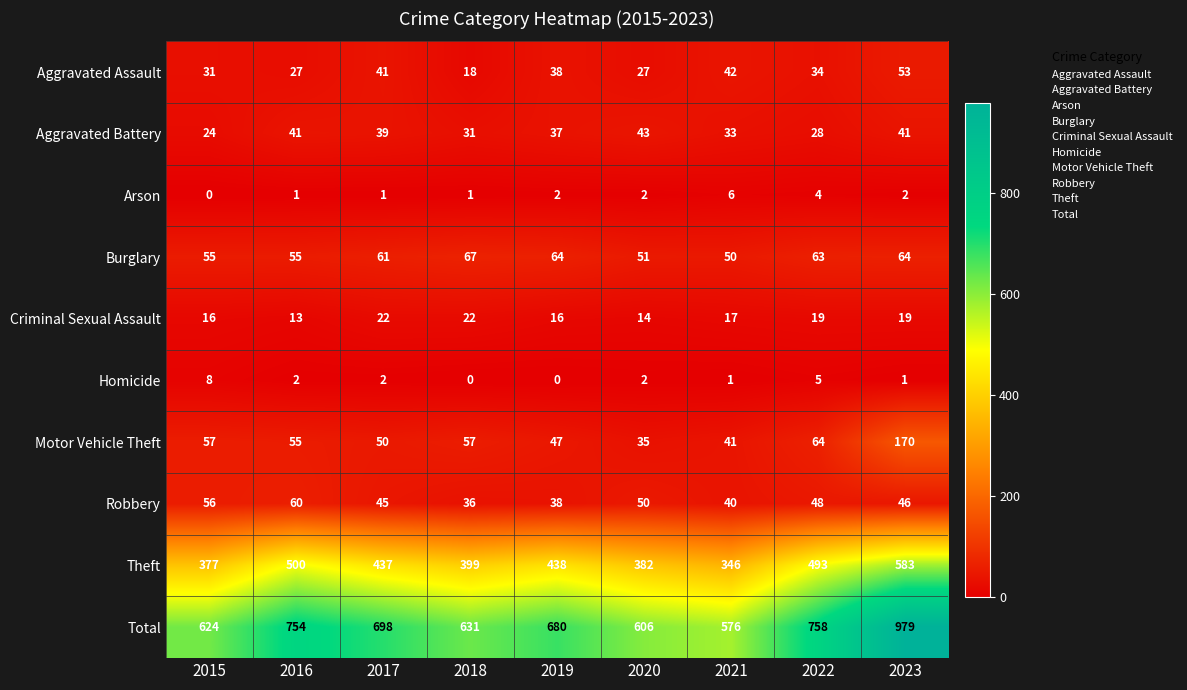

Rank the series by their maximum value, from lowest to highest.

Arson, Homicide, Criminal Sexual Assault, Aggravated Battery, Aggravated Assault, Robbery, Burglary, Motor Vehicle Theft, Theft, Total